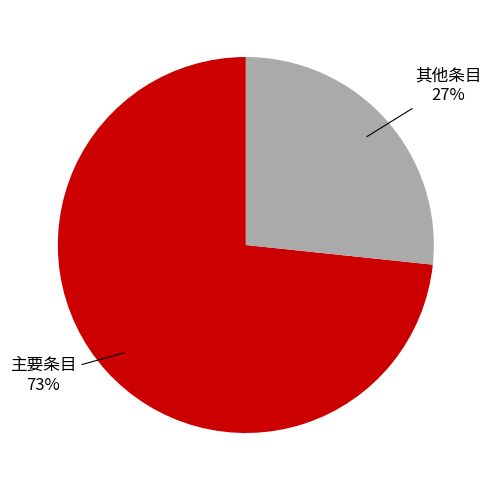

Does any single category account for the majority?

Yes